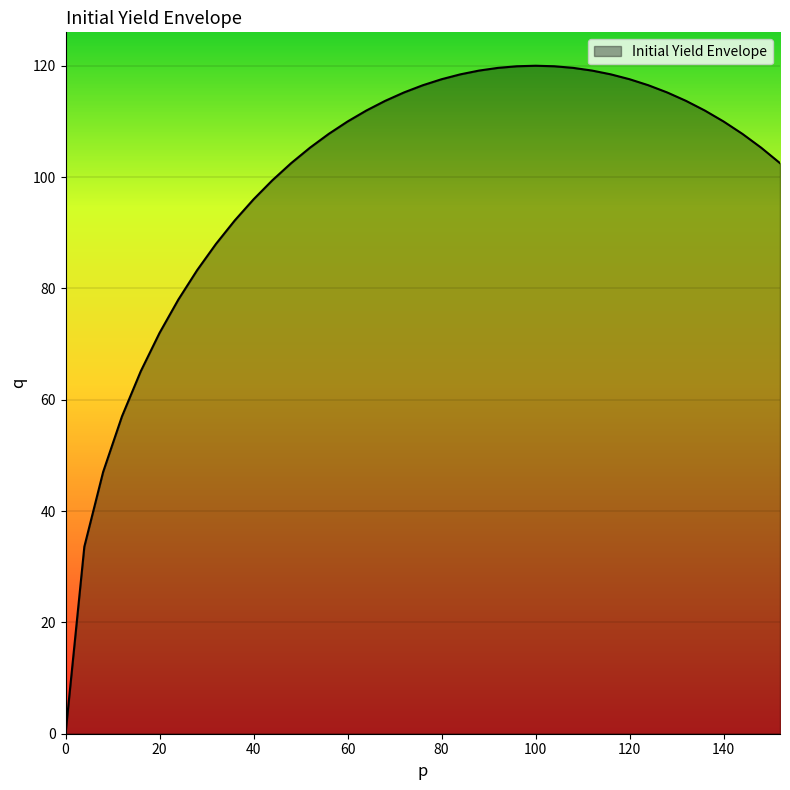

How many lines are shown in the chart?

1